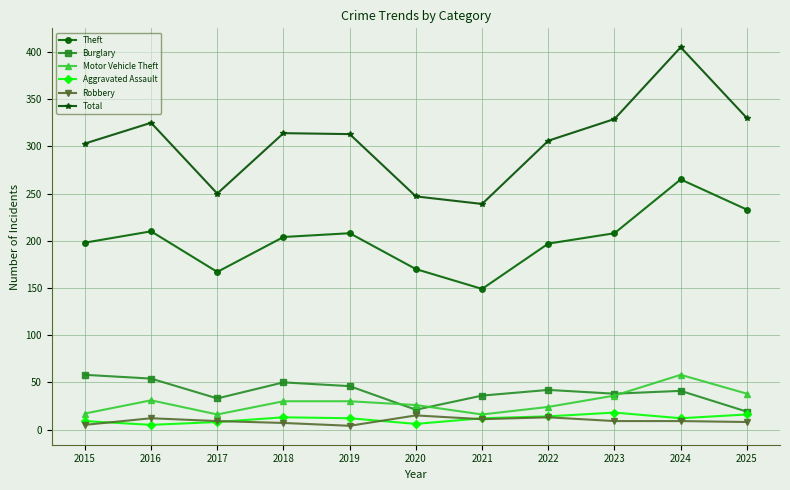

What is the value of the Total point at the 5th from the left?

313